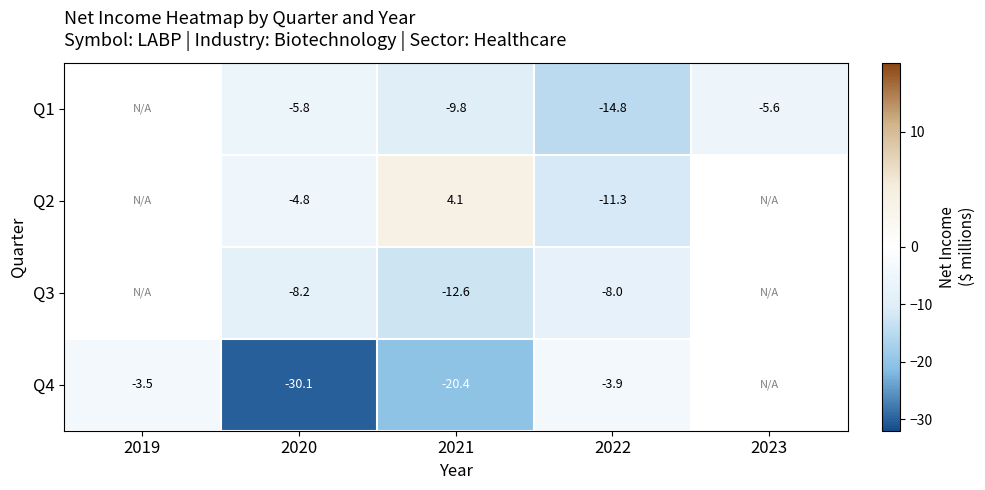

The Q4 series shows -8.3 at 2021. True or false?

False